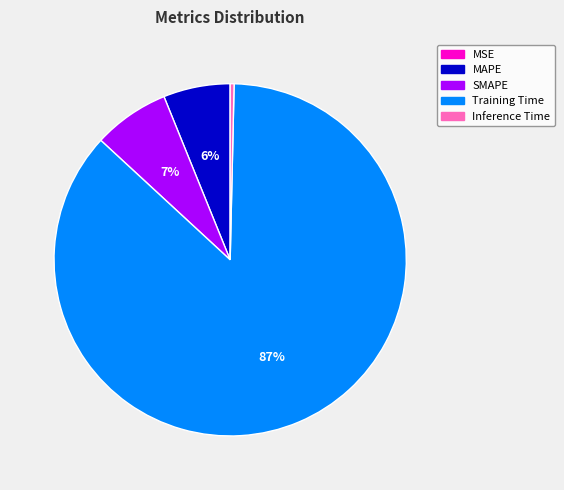

To the nearest percent, what is the combined percentage of SMAPE and MAPE?

13%